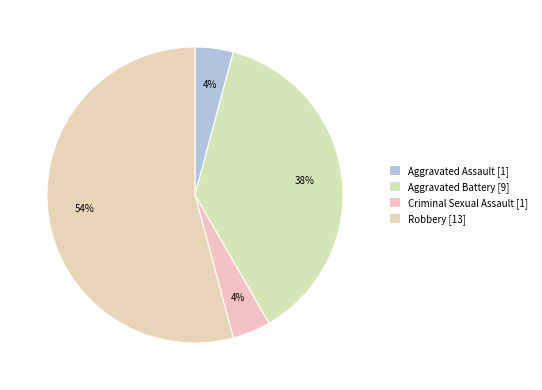

How many slices are in this pie chart?

4